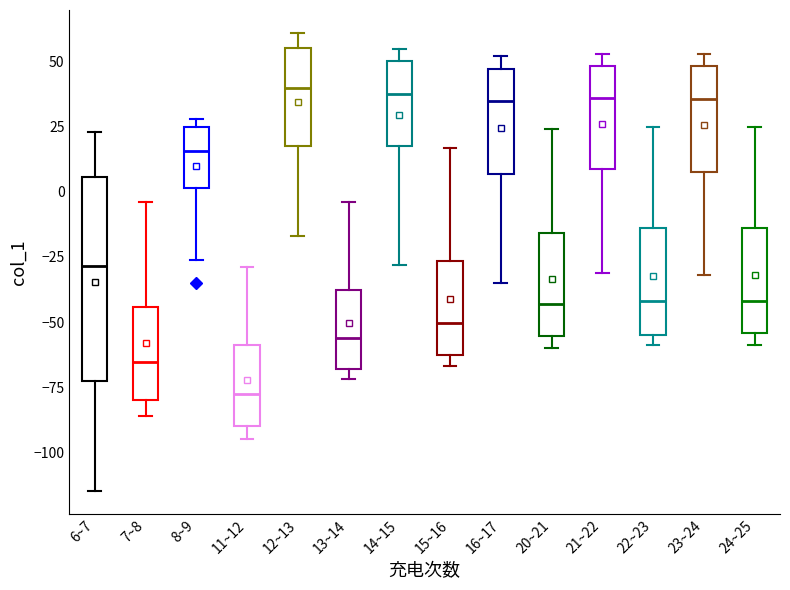

Reading left to right, transcribe this box plot: for each box, give where its median line is, the range the box spans, and where its two whiskers end, as read against the y-axis. The values are not printed on the chart, so give them approximately, as read against the axis.

6~7: median -30, box -75 to 5, whiskers -115 to 25
7~8: median -65, box -80 to -45, whiskers -85 to -5
8~9: median 15, box 0 to 25, whiskers -25 to 30
11~12: median -75, box -90 to -60, whiskers -95 to -30
12~13: median 40, box 20 to 55, whiskers -15 to 60
13~14: median -55, box -70 to -40, whiskers -70 (just below the box's lower edge) to -5
14~15: median 40, box 20 to 50, whiskers -30 to 55
15~16: median -50, box -60 to -25, whiskers -65 to 15
16~17: median 35, box 5 to 45, whiskers -35 to 50
20~21: median -45, box -55 to -15, whiskers -60 to 25
21~22: median 35, box 10 to 50, whiskers -30 to 55
22~23: median -40, box -55 to -15, whiskers -60 to 25
23~24: median 35, box 10 to 50, whiskers -30 to 55
24~25: median -40, box -55 to -15, whiskers -60 to 25